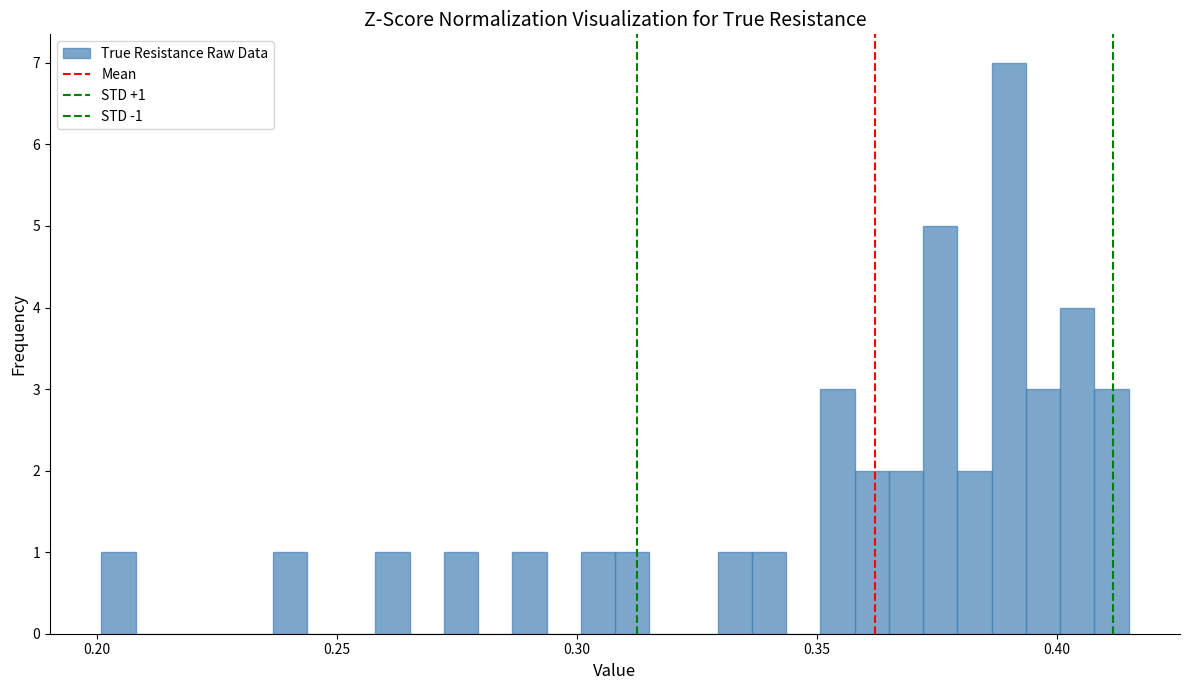

Around what value on the x-axis is the tallest bar? Give the approximate position of its centre, as read against the axis.

0.390